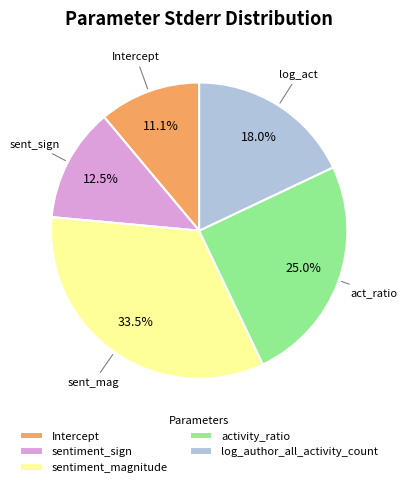

How many segments does this pie chart have?

5